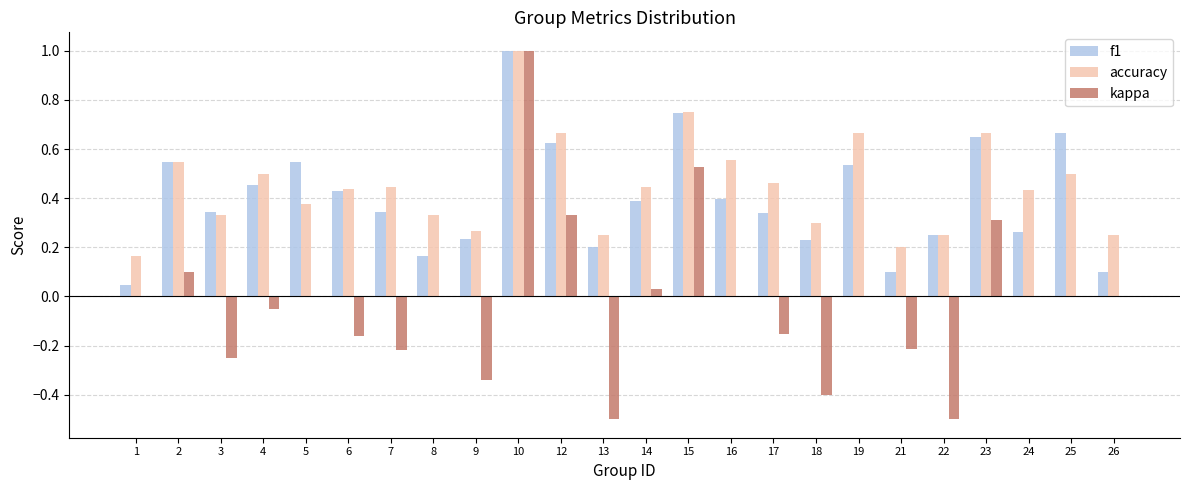

How many groups of bars are there?

24